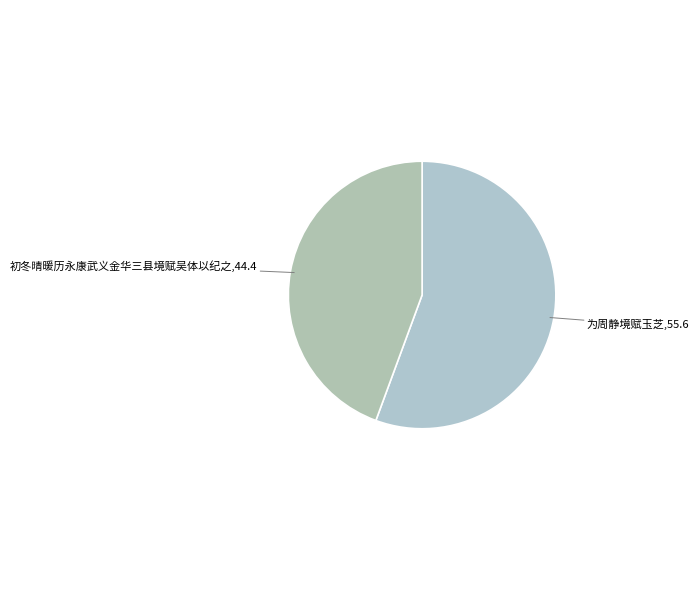

Count the number of slices in the pie.

2